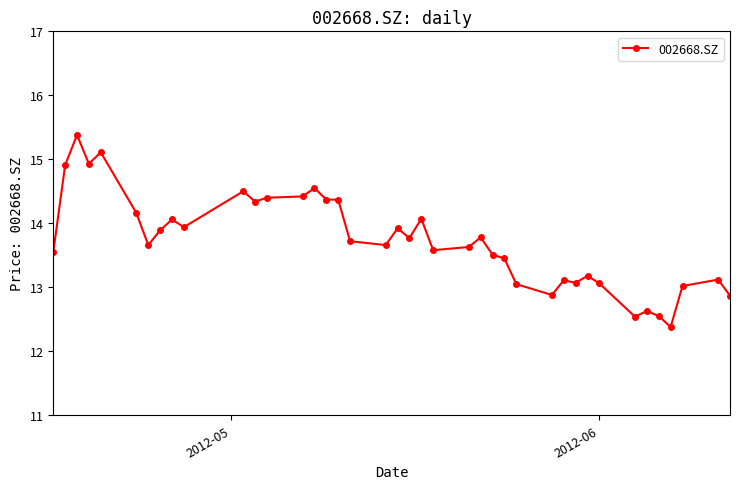

What is the value of the 22nd point from the left?

14.1